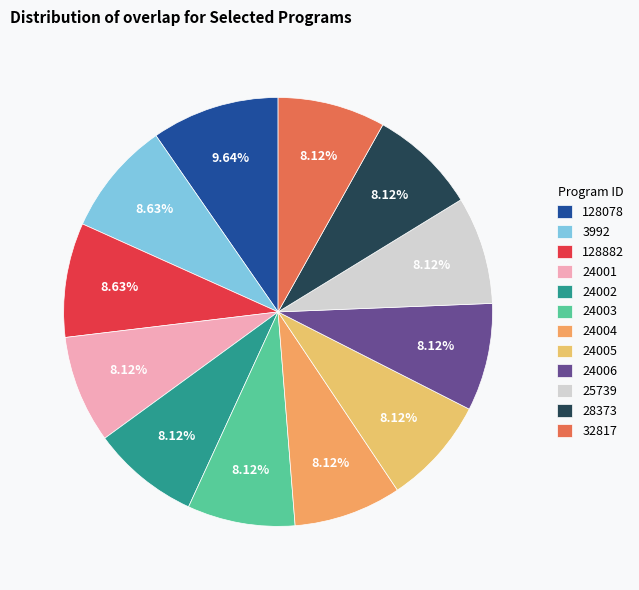

The 24002 slice represents 1% of the pie. True or false?

False